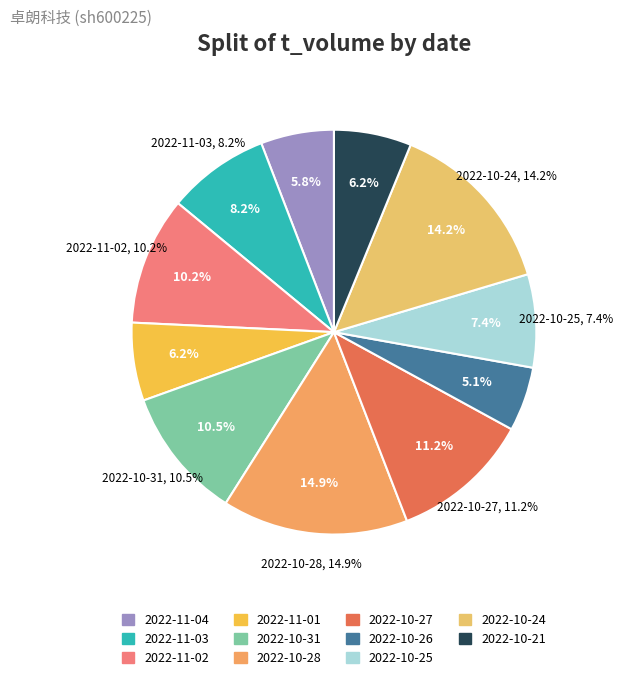

To the nearest percent, what is the combined percentage of 2022-11-01 and 2022-10-25?

14%